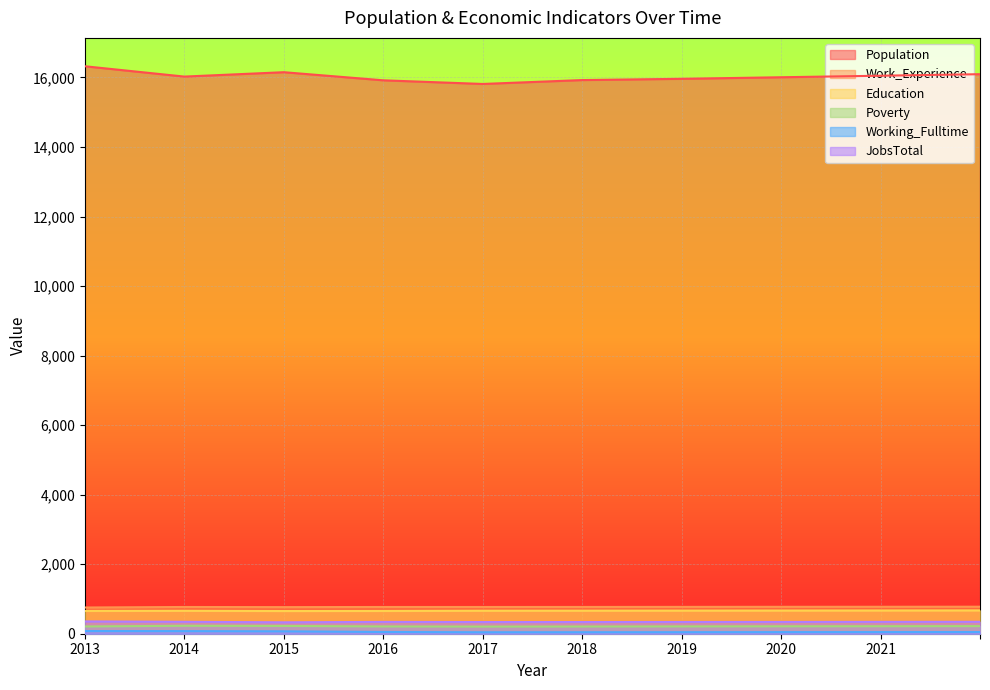

How many data points in Working_Fulltime are above 48?

4